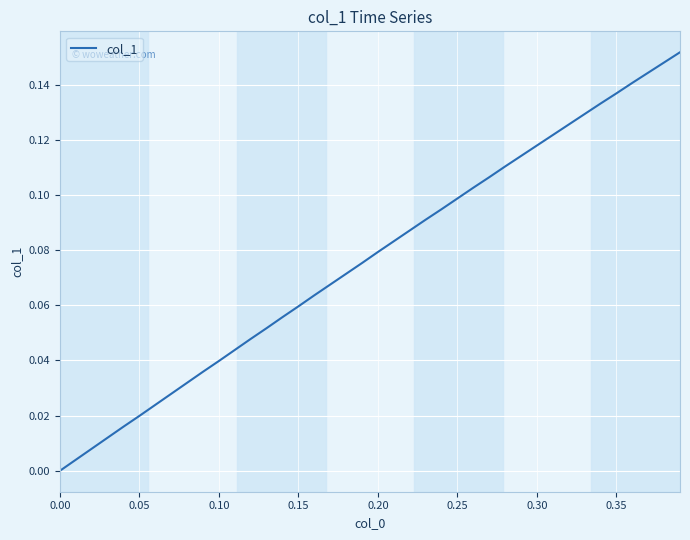

How many positive values are there?

39